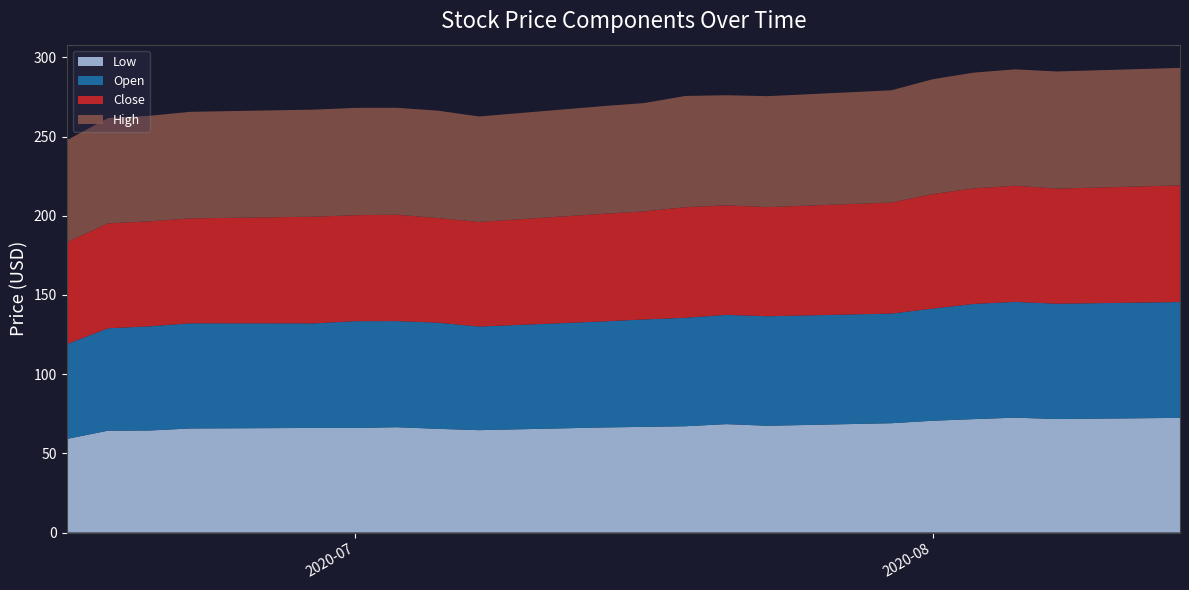

Reading left to right, list all the values displayed in this chart.

Low: 2020-07-14=59.1	2020-07-15=64.3	2020-07-16=64.4	2020-07-17=65.7	2020-07-20=66.0	2020-07-21=66.0	2020-07-22=66.5	2020-07-23=65.5	2020-07-24=64.6	2020-07-27=66.3	2020-07-28=66.7	2020-07-29=67.1	2020-07-30=68.4	2020-07-31=67.4	2020-08-03=69.0	2020-08-04=70.6	2020-08-05=71.6	2020-08-06=72.5	2020-08-07=71.7	2020-08-10=72.4
Open: 2020-07-14=59.8	2020-07-15=64.6	2020-07-16=65.8	2020-07-17=66.4	2020-07-20=66.0	2020-07-21=67.4	2020-07-22=67.0	2020-07-23=67.0	2020-07-24=65.4	2020-07-27=66.9	2020-07-28=67.8	2020-07-29=68.5	2020-07-30=69.0	2020-07-31=69.1	2020-08-03=69.2	2020-08-04=70.8	2020-08-05=72.7	2020-08-06=73.1	2020-08-07=72.8	2020-08-10=73.1
Close: 2020-07-14=64.3	2020-07-15=66.2	2020-07-16=66.3	2020-07-17=66.2	2020-07-20=67.3	2020-07-21=66.9	2020-07-22=67.2	2020-07-23=66.0	2020-07-24=66.0	2020-07-27=67.9	2020-07-28=68.2	2020-07-29=69.8	2020-07-30=69.1	2020-07-31=68.9	2020-08-03=70.1	2020-08-04=72.3	2020-08-05=73.0	2020-08-06=73.3	2020-08-07=72.7	2020-08-10=73.7
High: 2020-07-14=64.4	2020-07-15=66.5	2020-07-16=66.6	2020-07-17=67.3	2020-07-20=67.6	2020-07-21=67.8	2020-07-22=67.5	2020-07-23=67.8	2020-07-24=66.6	2020-07-27=68.0	2020-07-28=68.4	2020-07-29=70.2	2020-07-30=69.5	2020-07-31=70.0	2020-08-03=70.8	2020-08-04=72.5	2020-08-05=73.1	2020-08-06=73.5	2020-08-07=74.0	2020-08-10=74.1